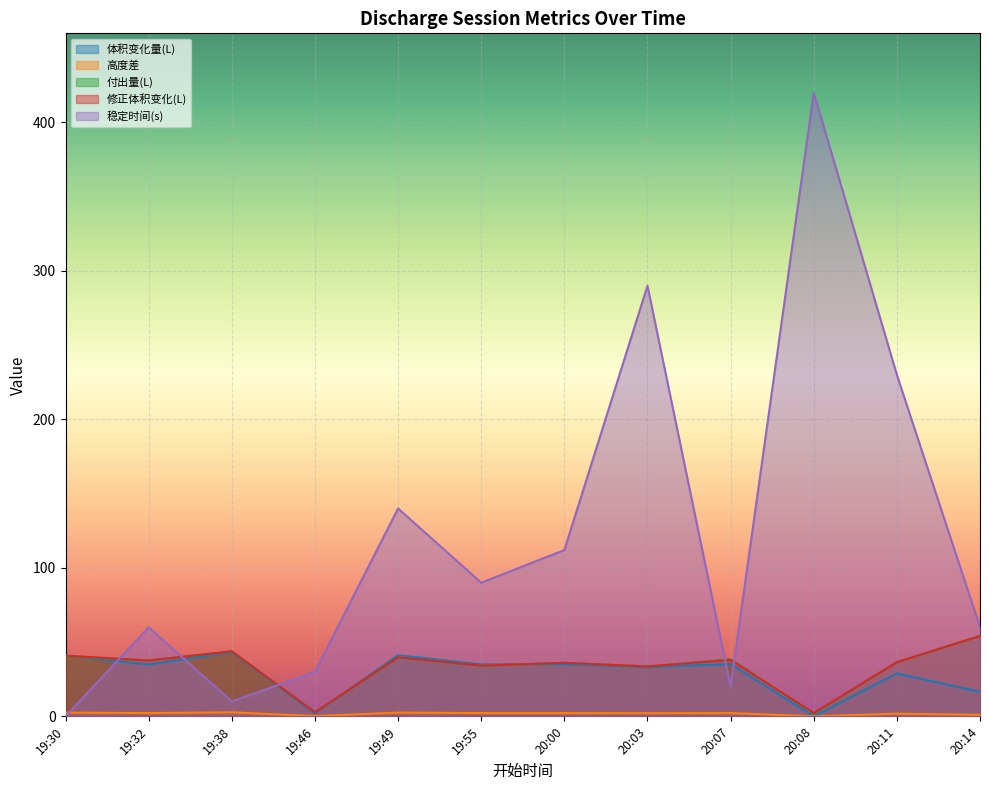

True or false: 付出量(L) has more than 0 points higher than both neighbors.

True